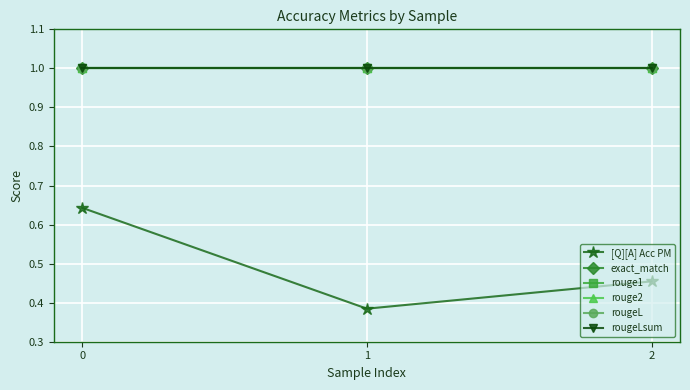

What is the value of the rougeLsum point at the 3rd from the left?

1.0